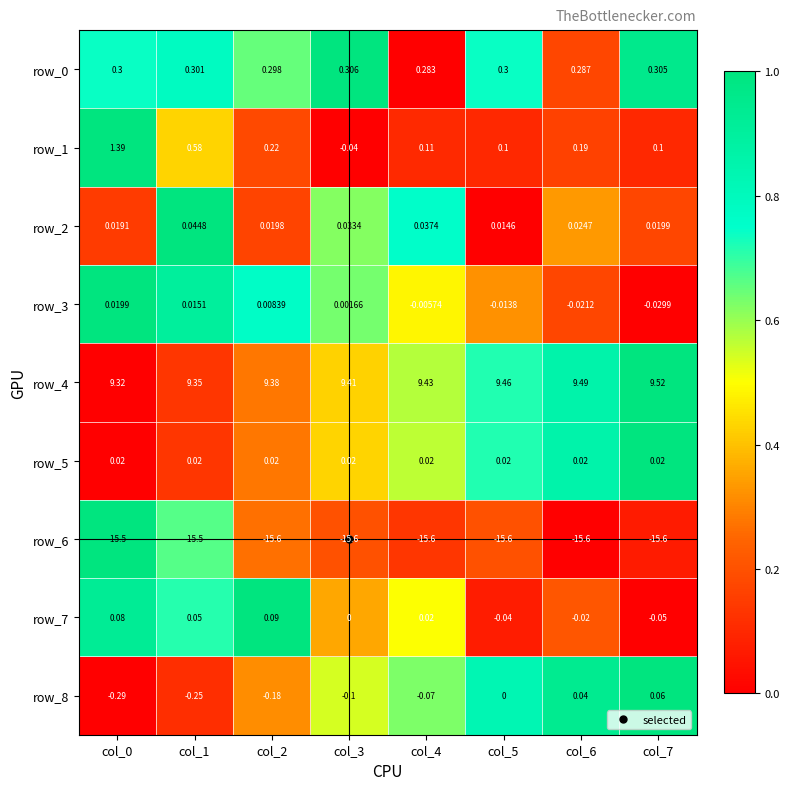

What is the difference between the highest and lowest values at col_7?

25.1